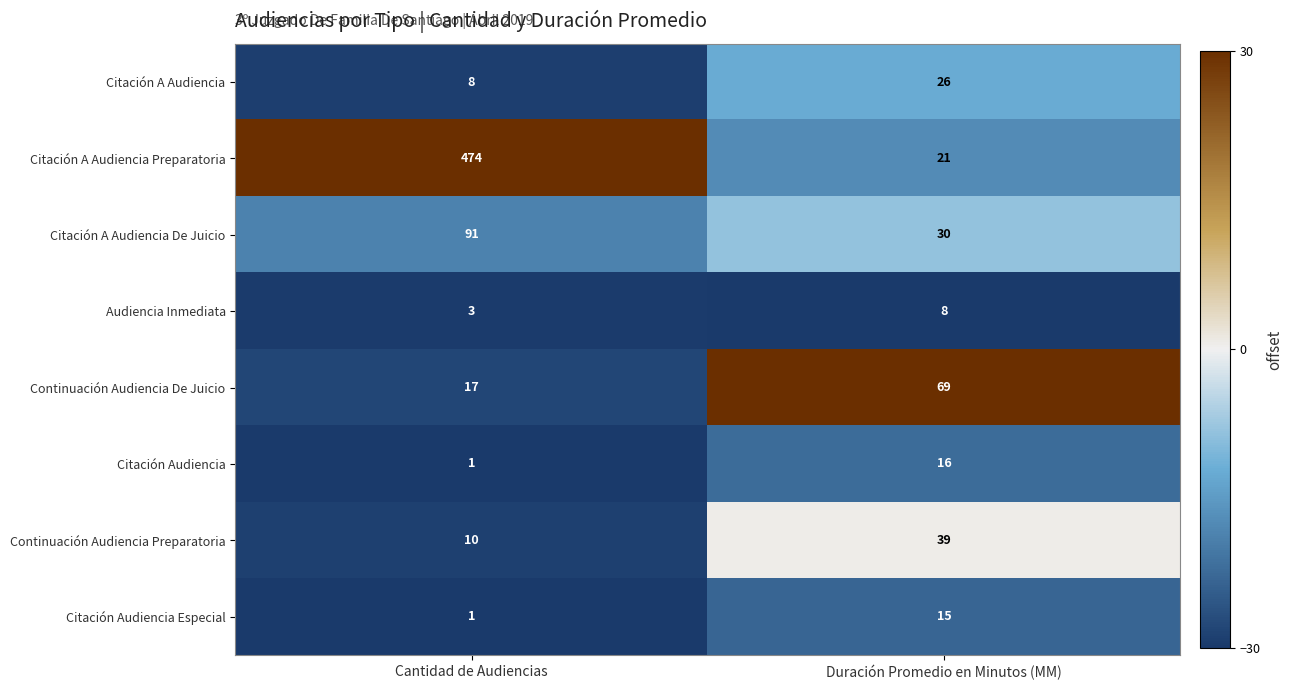

Is it true that Continuación Audiencia De Juicio equals 17 at Cantidad de Audiencias?

True